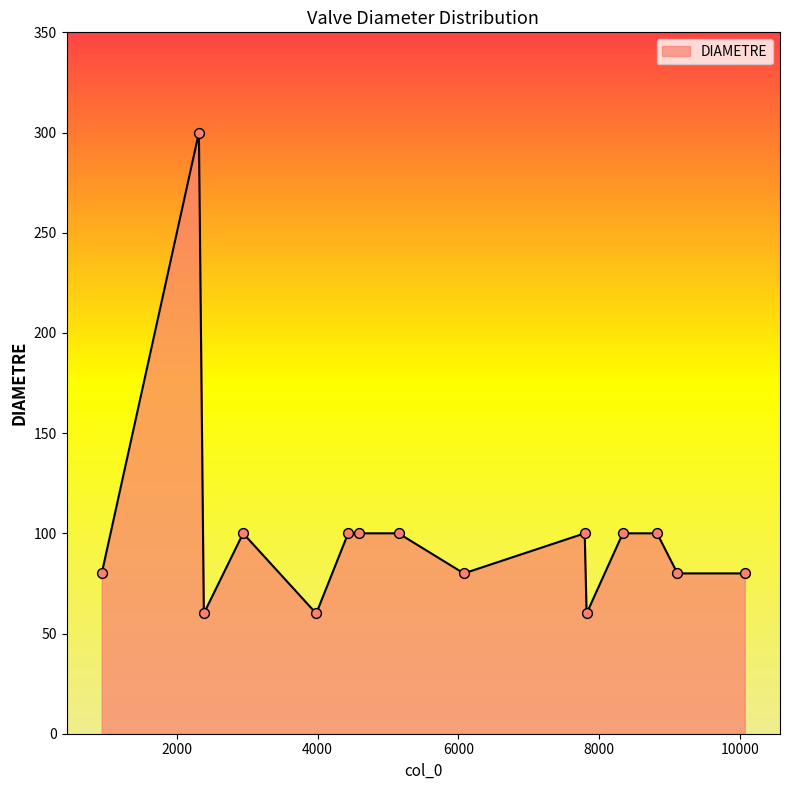

What is the maximum value shown in the chart?

300